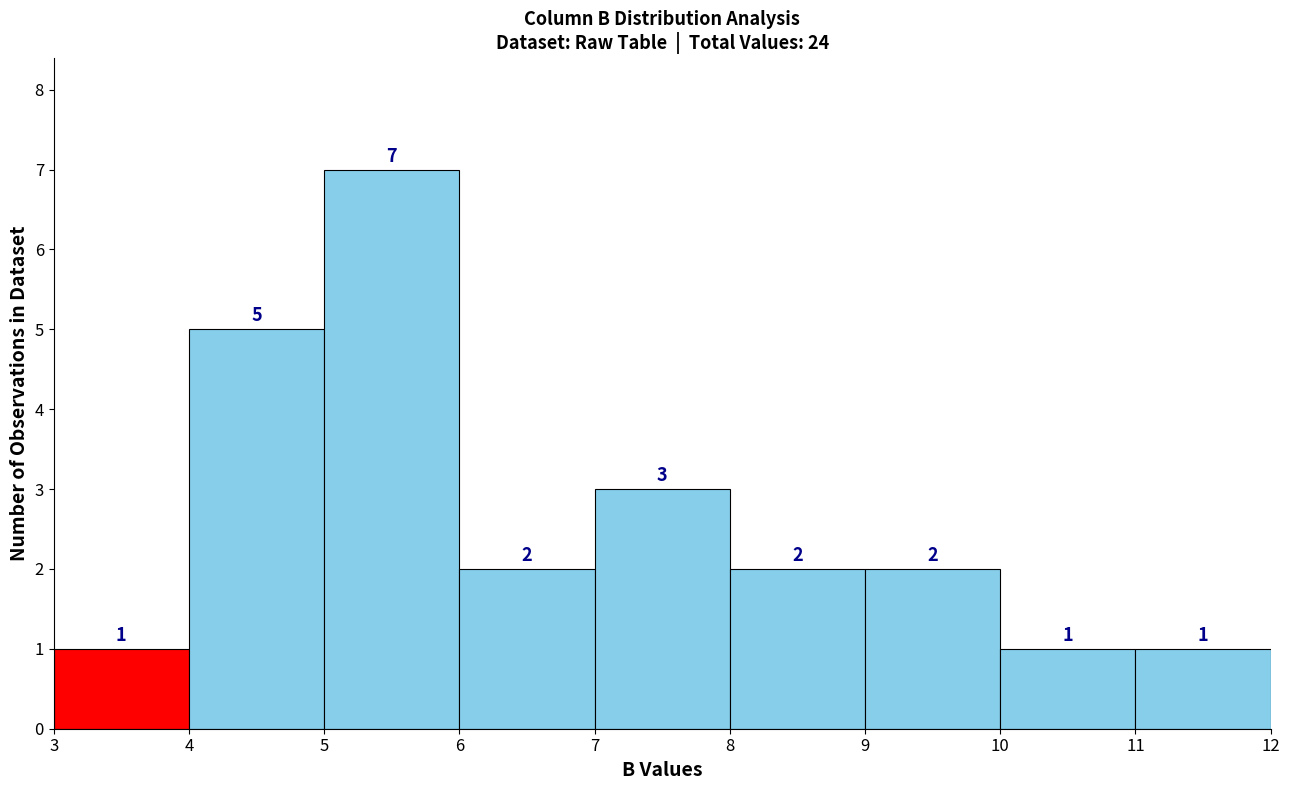

Which range on the x-axis has the tallest bar?

5 to 6